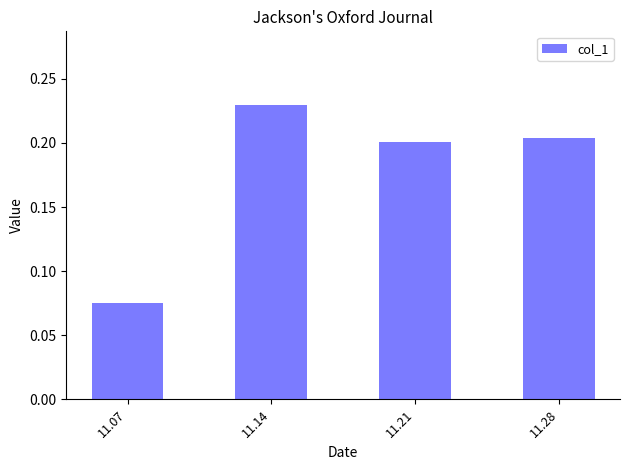

What is the change in value from 11.07 to 11.14?

+0.2